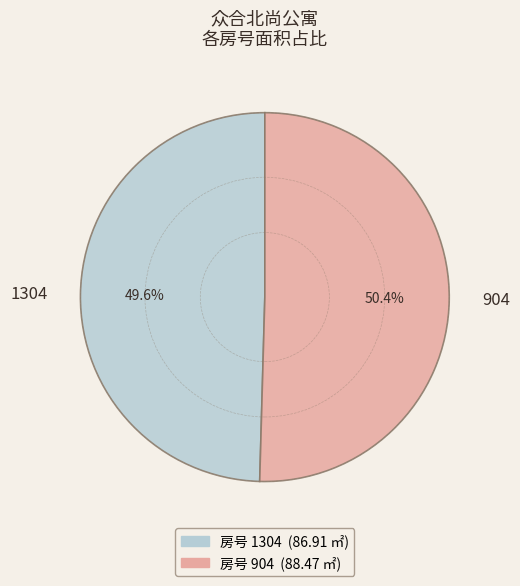

Combined, do 904 and 1304 account for over 50%?

Yes